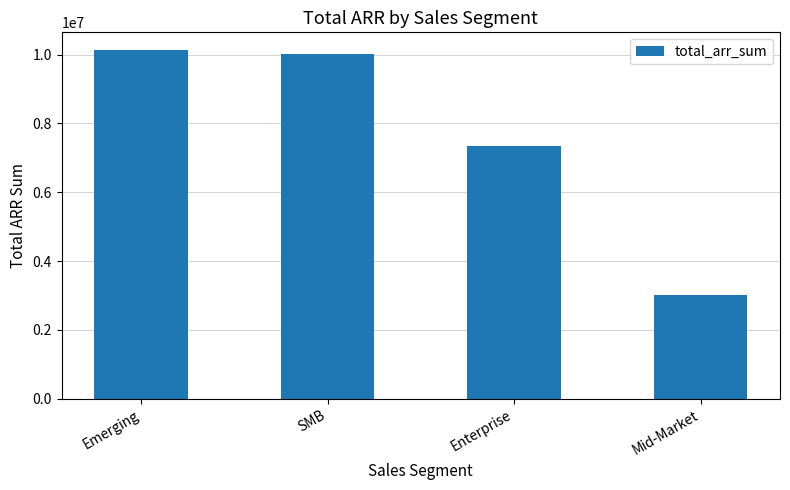

The value at Mid-Market is 3009607.2. True or false?

True